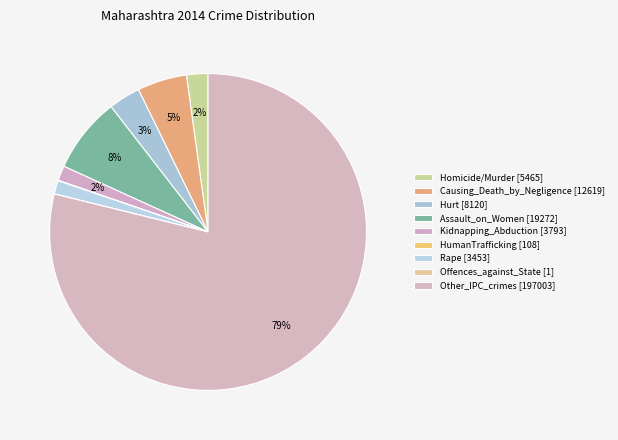

To the nearest percent, what is the average slice percentage?

11%